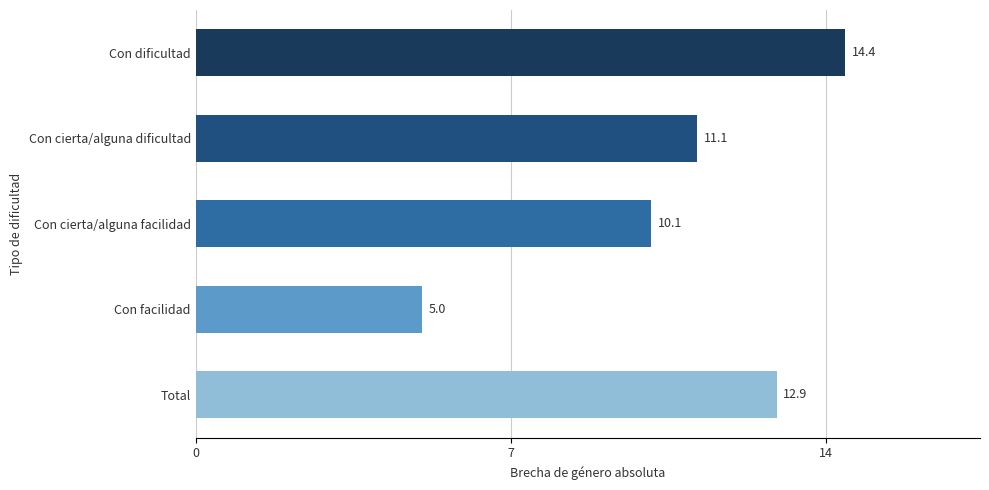

How many values are below 11?

2